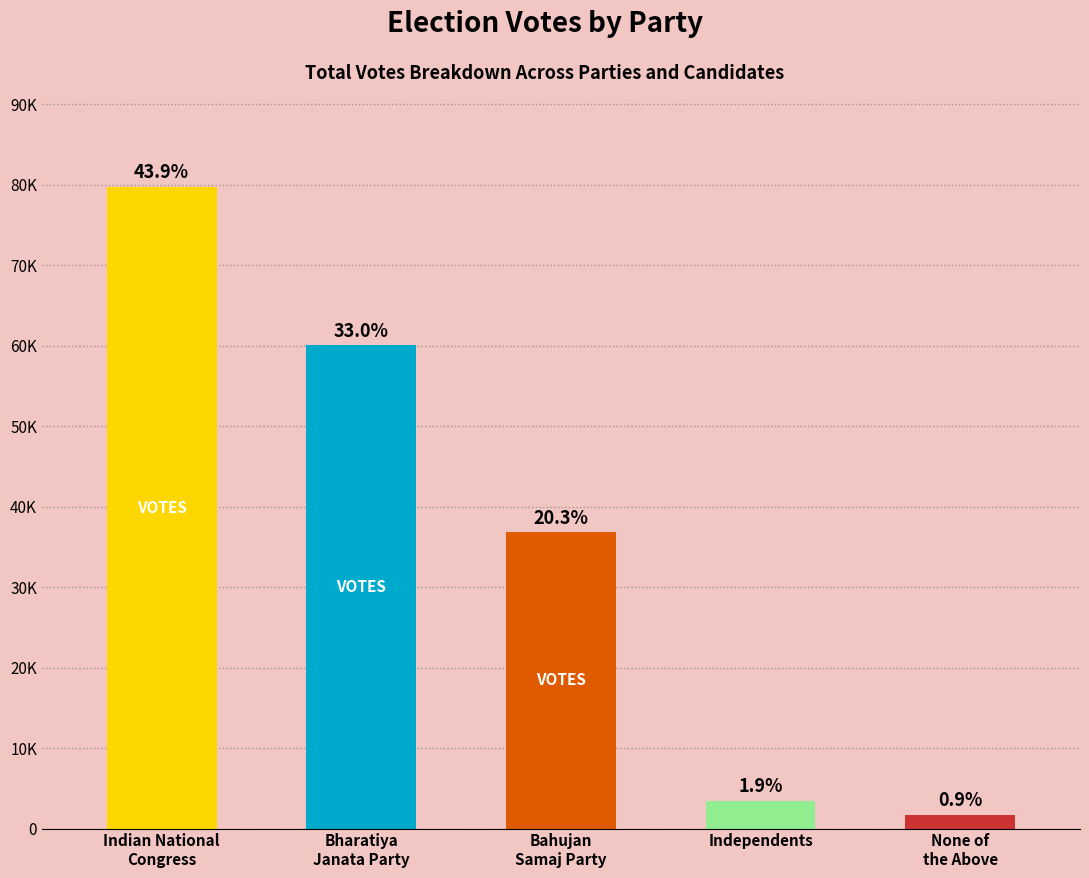

What is the sum of all values?

181679